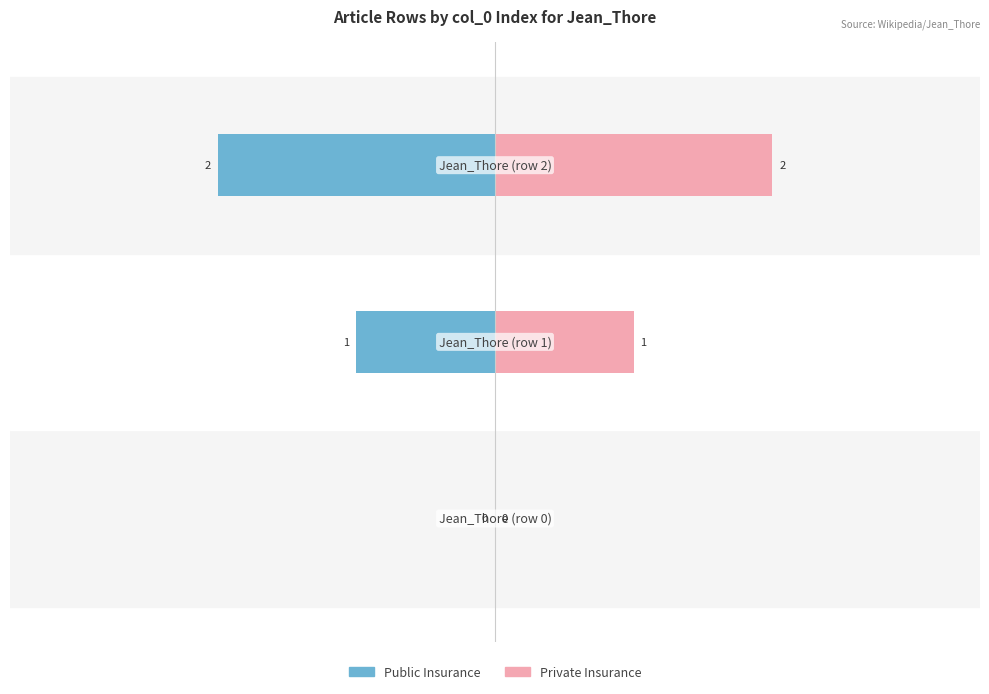

Reading left to right, what are all the values shown in this chart?

Public Insurance: 0	-1	-2
Private Insurance: 0	1	2